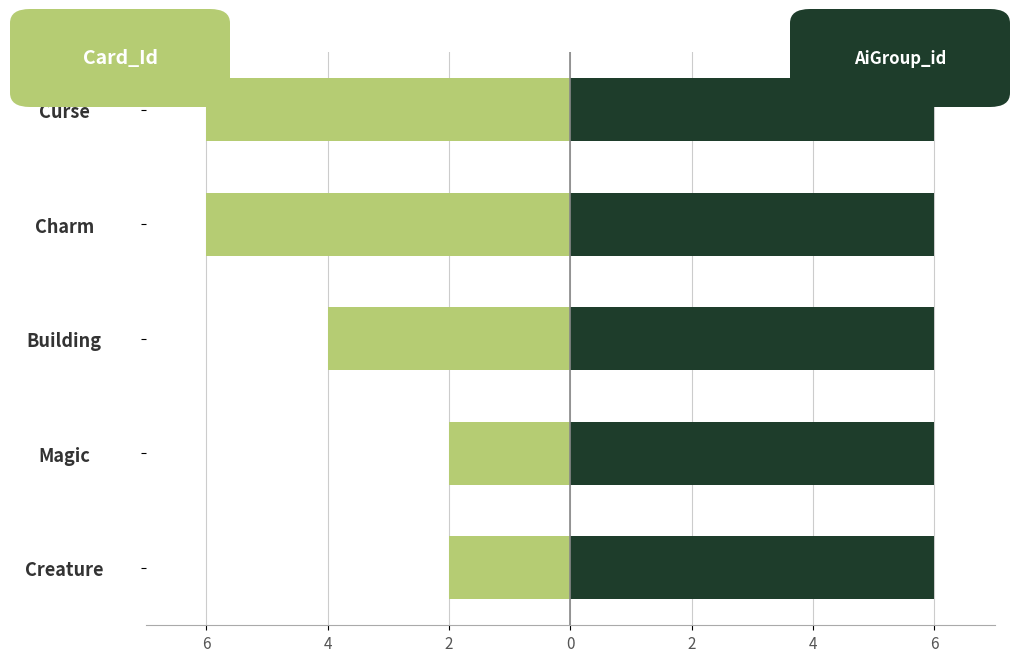

Rank the series by their maximum value, from highest to lowest.

AiGroup_id, Card_Id